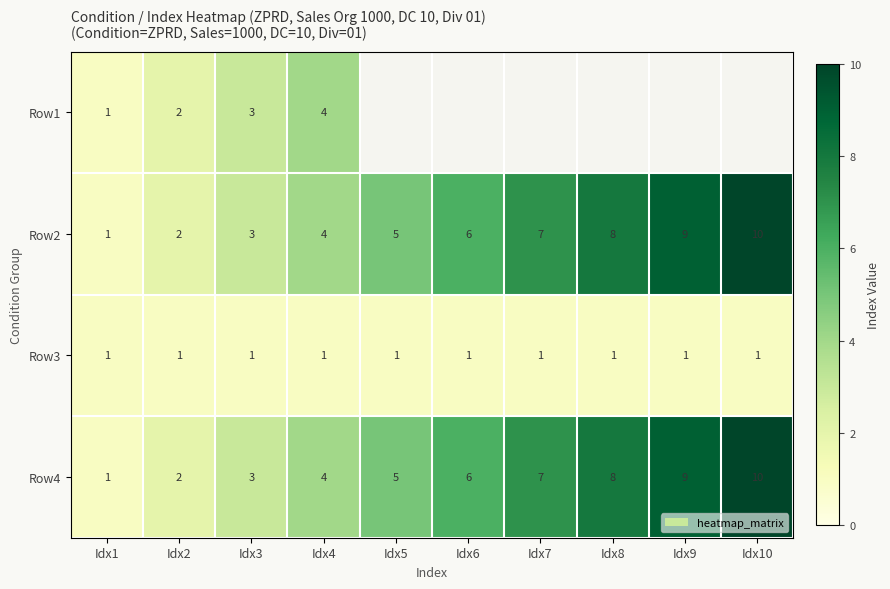

Count the Row2 values in the range 3 to 8.

6